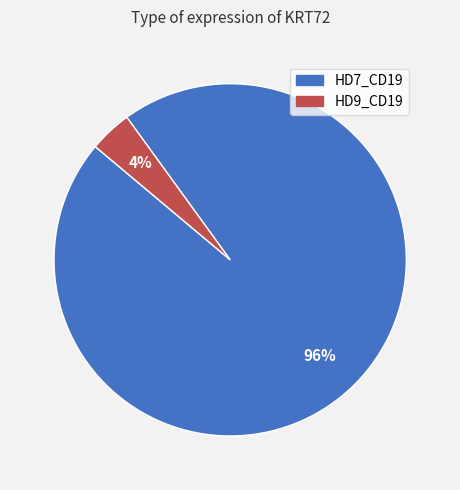

True or false: HD7_CD19 accounts for 96% of the total.

True